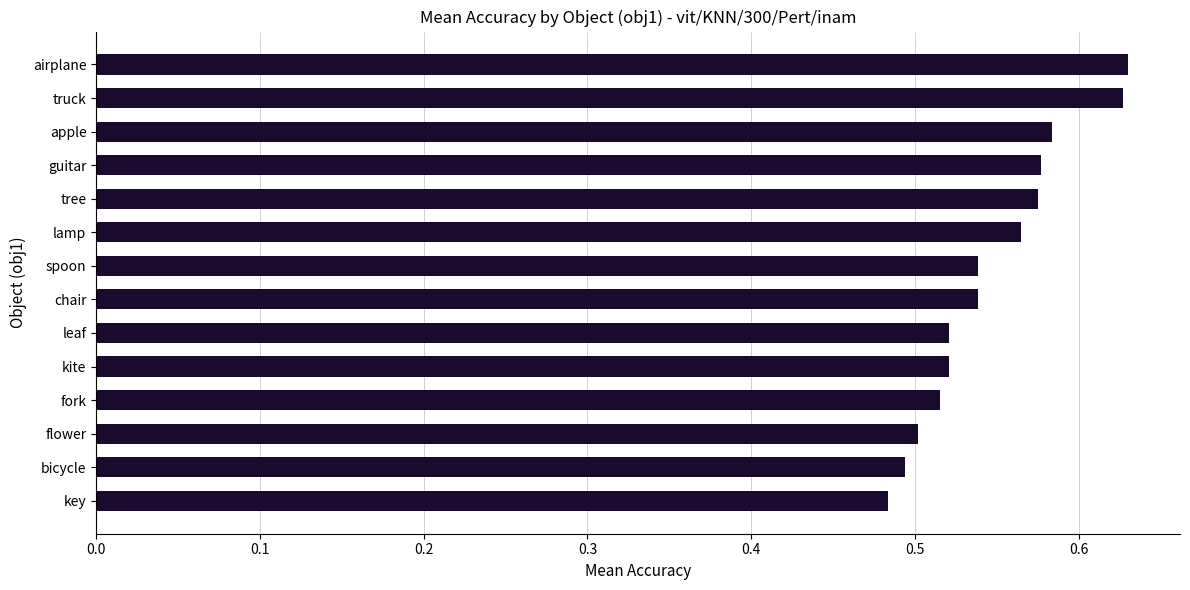

What is the difference between the second highest and minimum values?

0.1